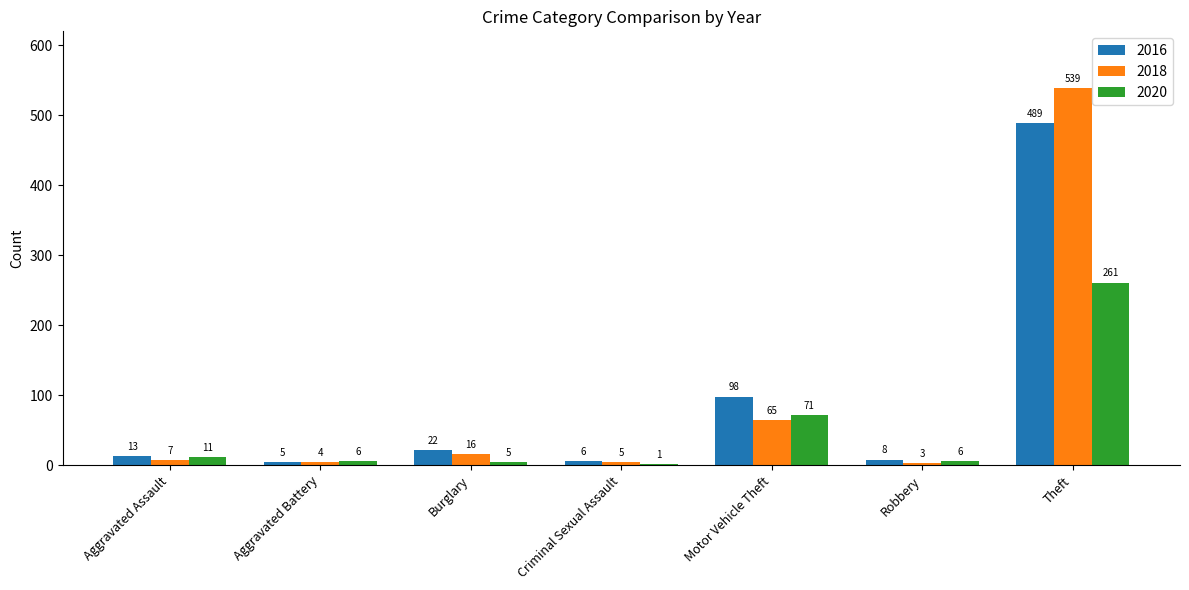

At which label does 2018 reach its peak?

Theft